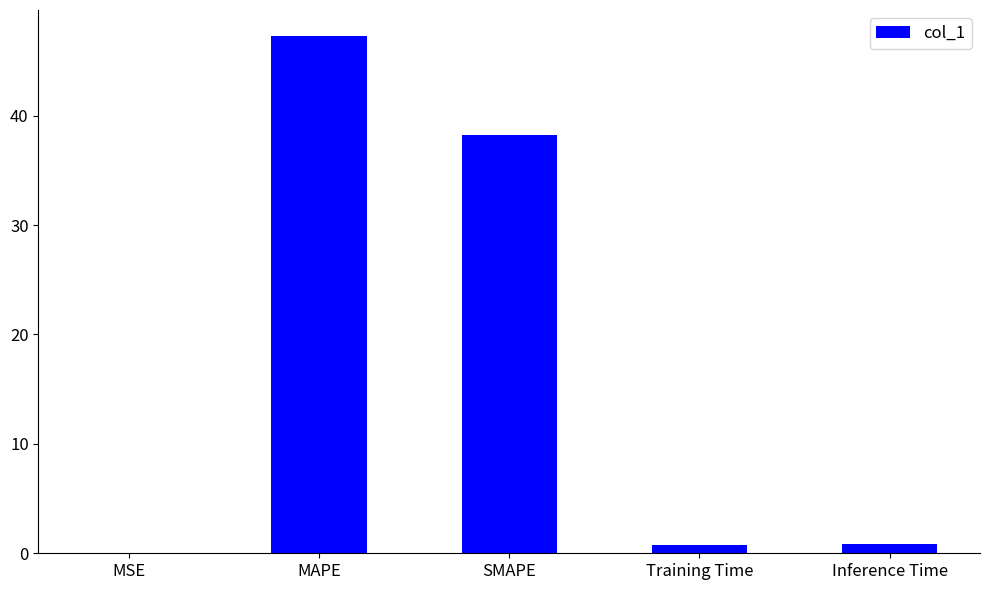

What is the ratio of the value at SMAPE to the value at MAPE?

0.8